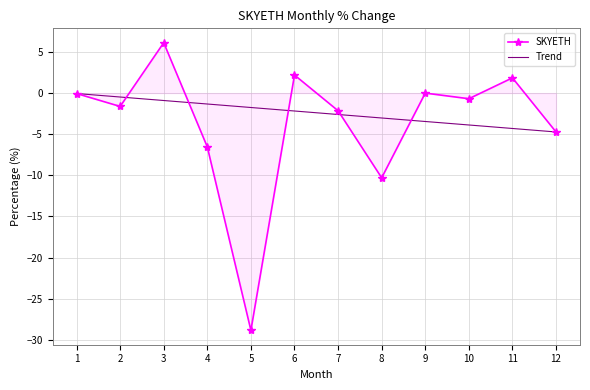

What is the maximum value shown in the chart?

6.1